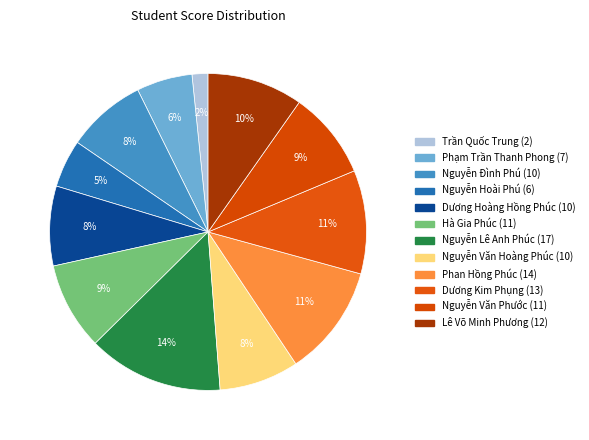

How many slices are in this pie chart?

12